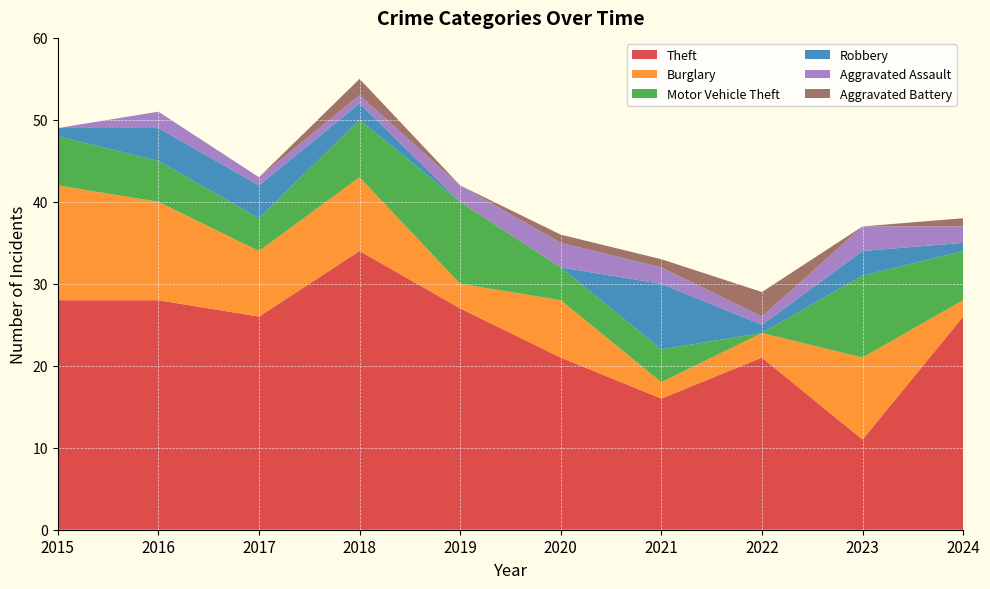

Reading left to right, what are all the values shown in this chart?

Theft: 28	28	26	34	27	21	16	21	11	26
Burglary: 14	12	8	9	3	7	2	3	10	2
Motor Vehicle Theft: 6	5	4	7	10	4	4	0	10	6
Robbery: 1	4	4	2	0	0	8	1	3	1
Aggravated Assault: 0	2	1	1	2	3	2	1	3	2
Aggravated Battery: 0	0	0	2	0	1	1	3	0	1